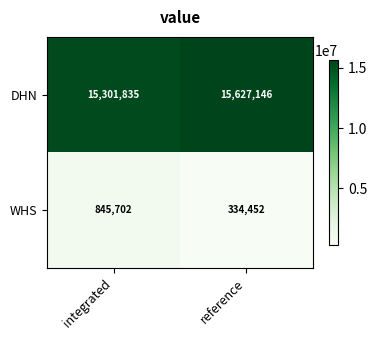

What is the total value across all series at integrated?

16147537